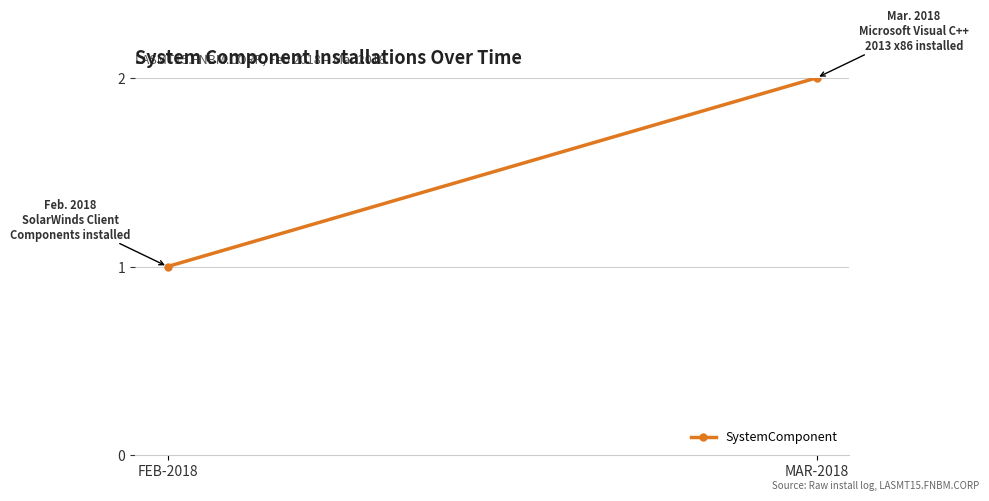

What is the difference between the values at FEB-2018 and MAR-2018?

1